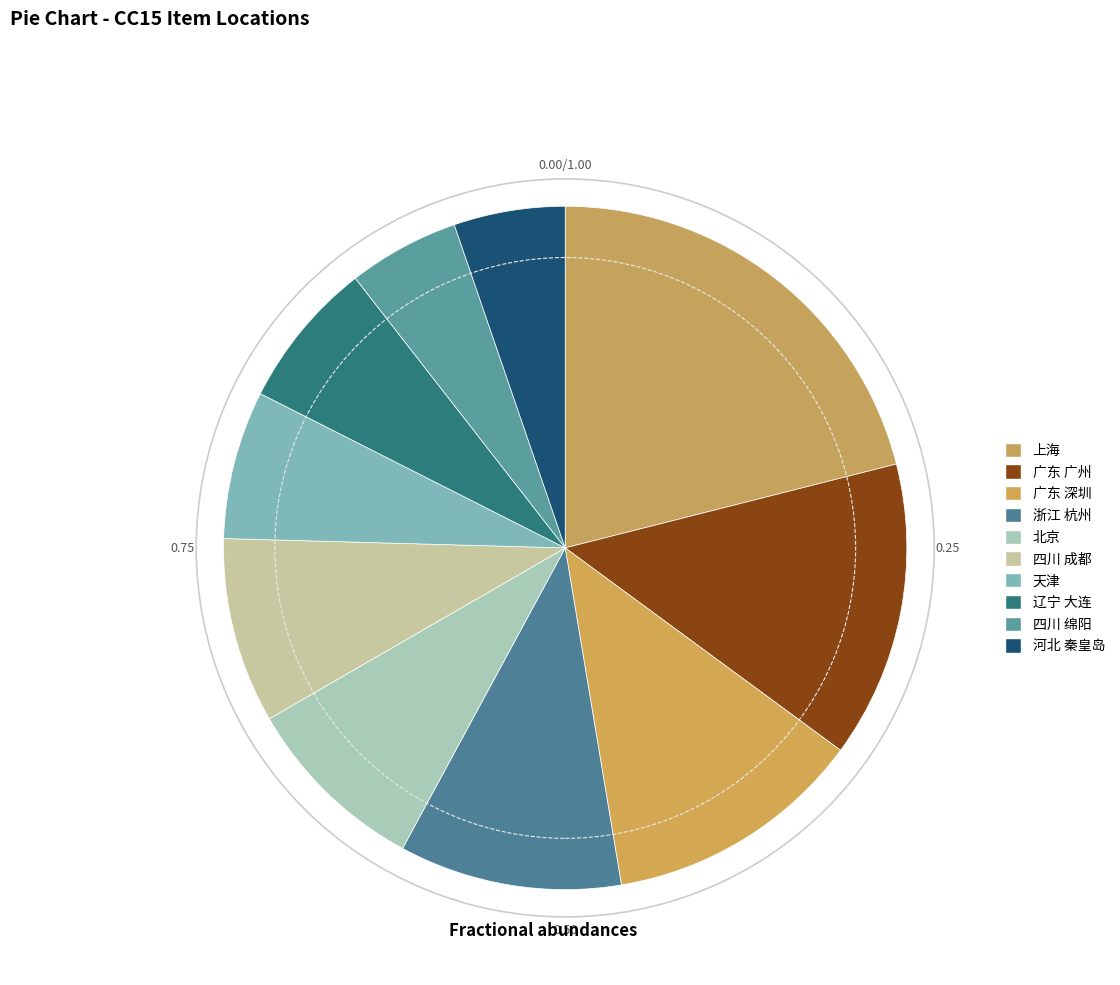

What percentage is the 四川 绵阳 slice, to the nearest percent?

5%